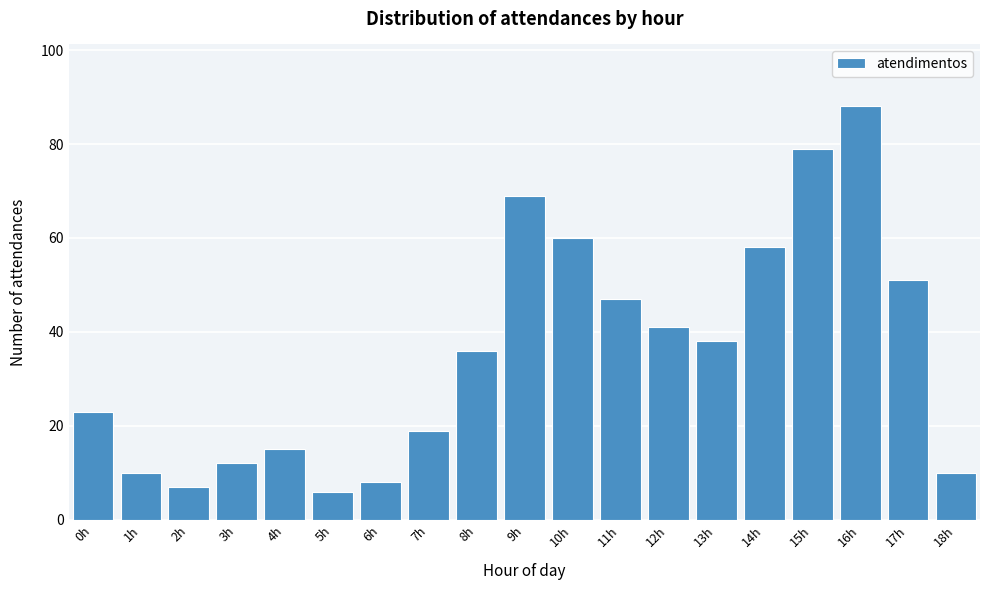

Reading left to right, what are all the values shown in this chart?

0h=23	1h=10	2h=7	3h=12	4h=15	5h=6	6h=8	7h=19	8h=36	9h=69	10h=60	11h=47	12h=41	13h=38	14h=58	15h=79	16h=88	17h=51	18h=10